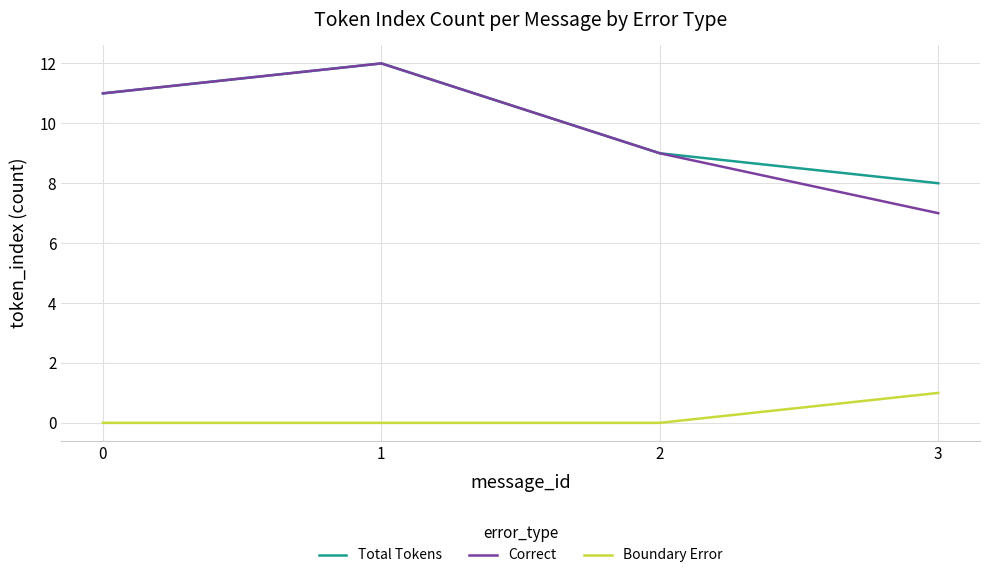

Which label corresponds to the largest value in the chart?

1